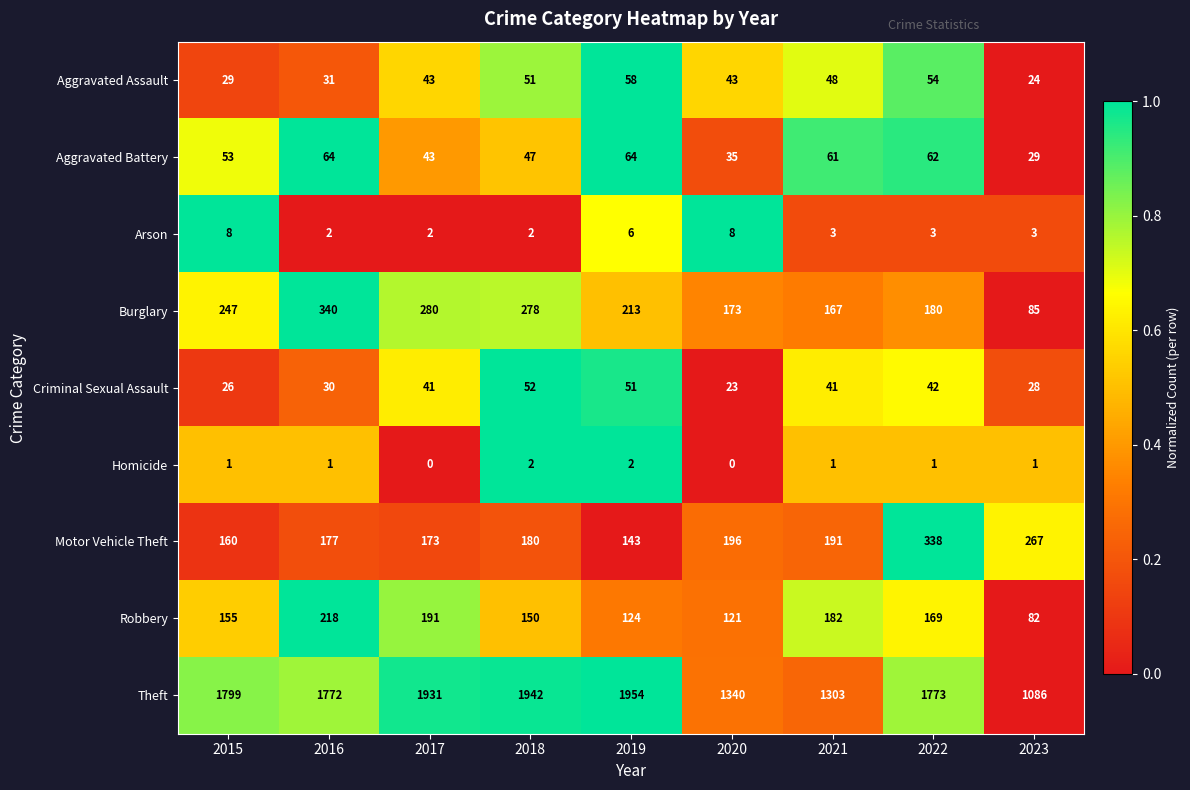

Which series has the widest spread of values?

Theft